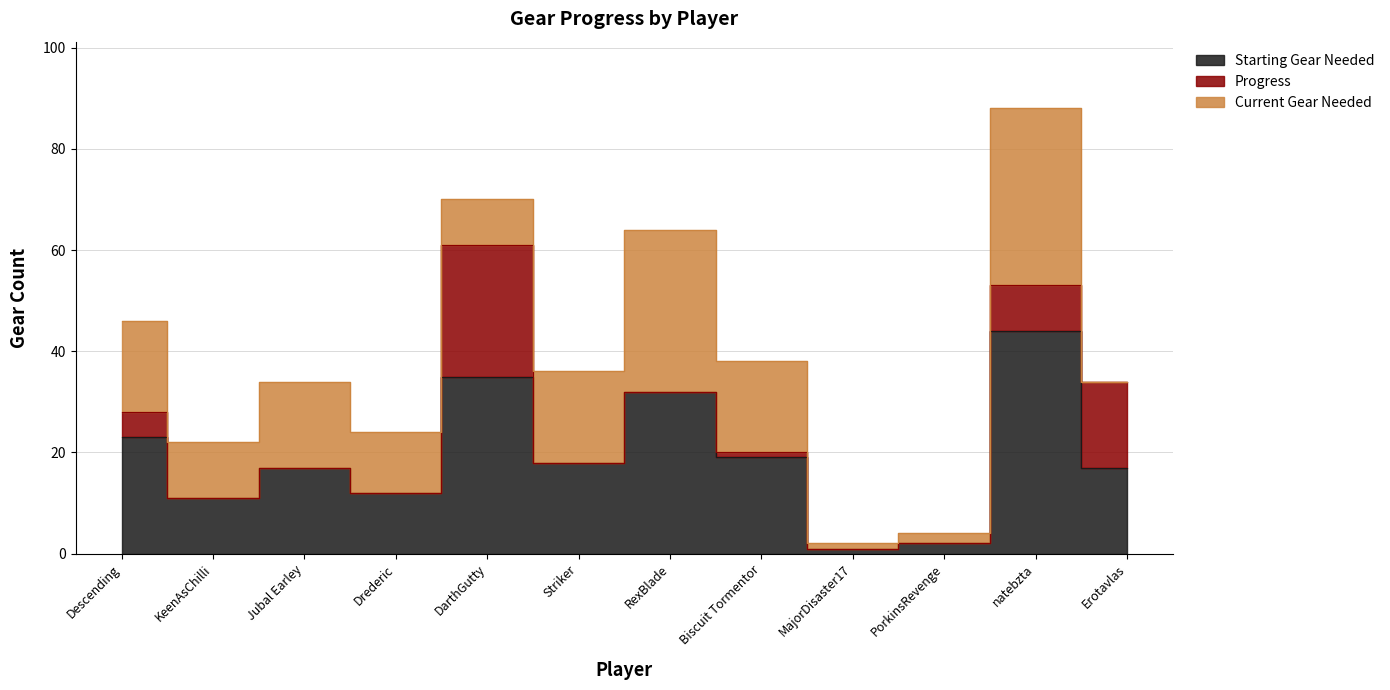

How many series are shown in this chart?

3